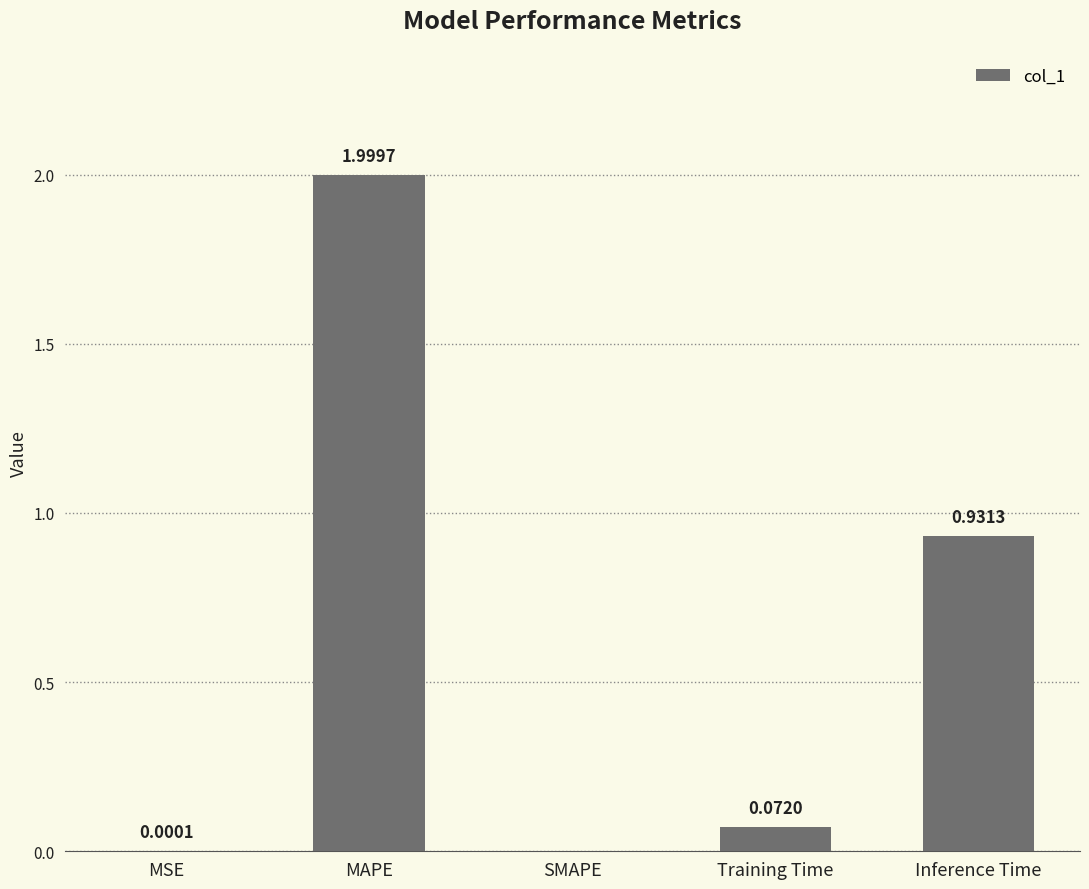

At which label is the value closest to 0?

SMAPE